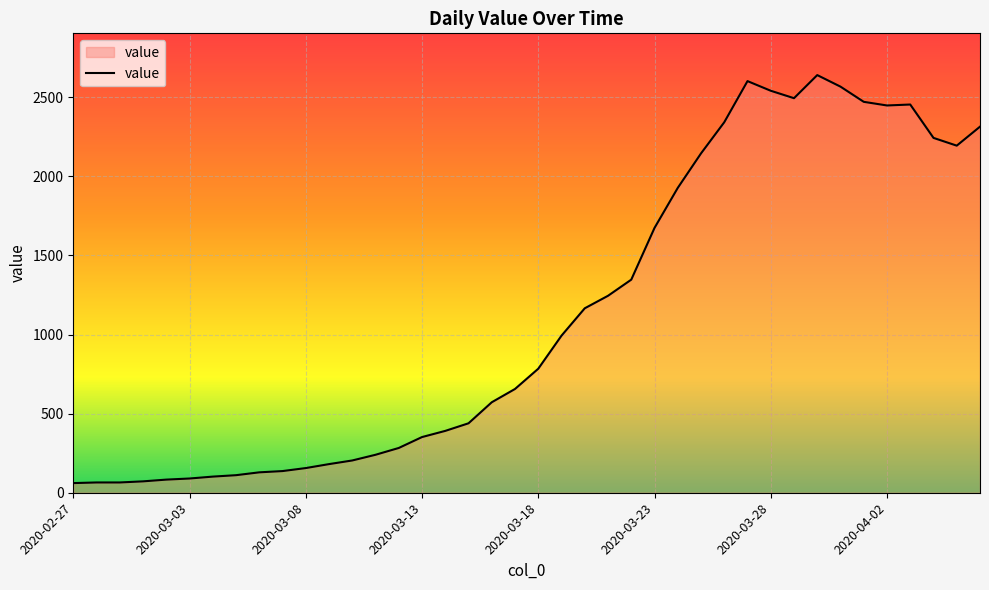

What is the maximum value shown in the chart?

2640